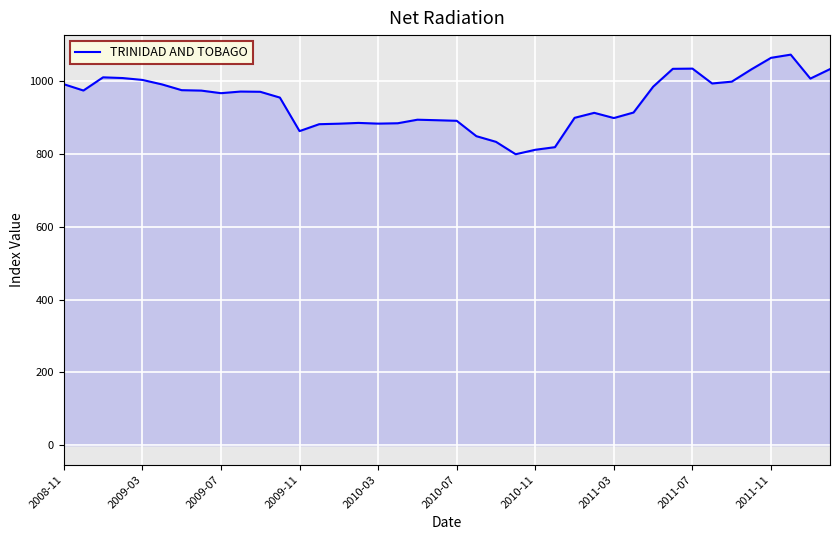

What is the difference between the maximum and minimum values?

273.4